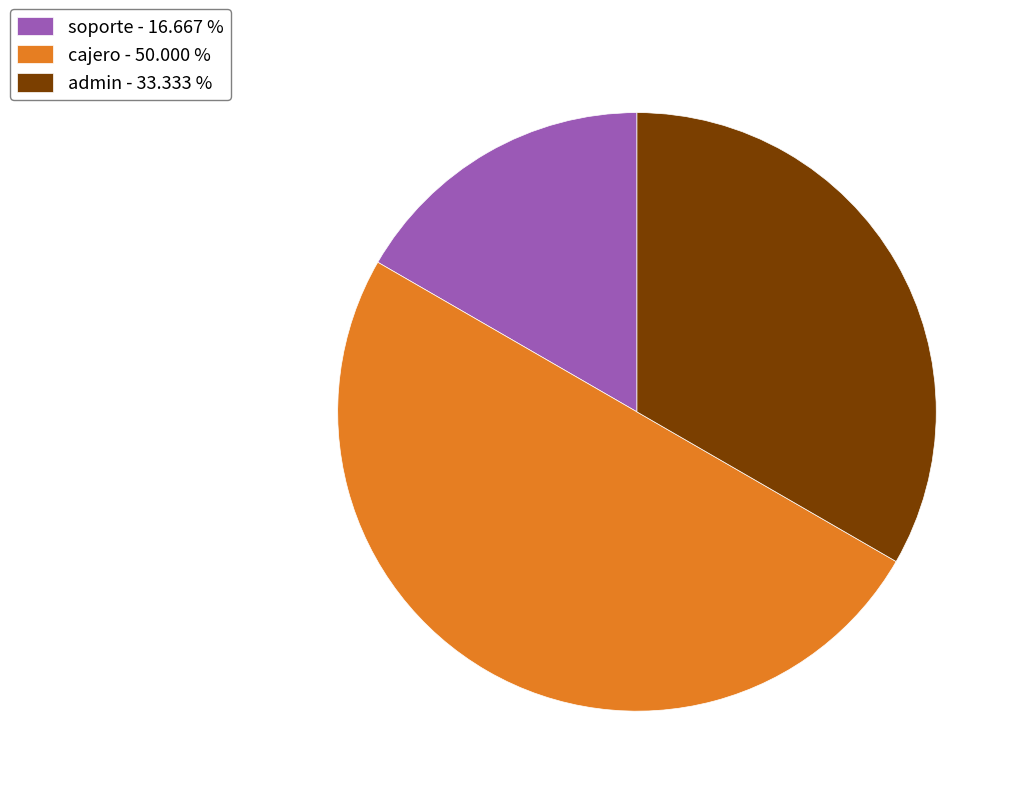

How many slices are in this pie chart?

3